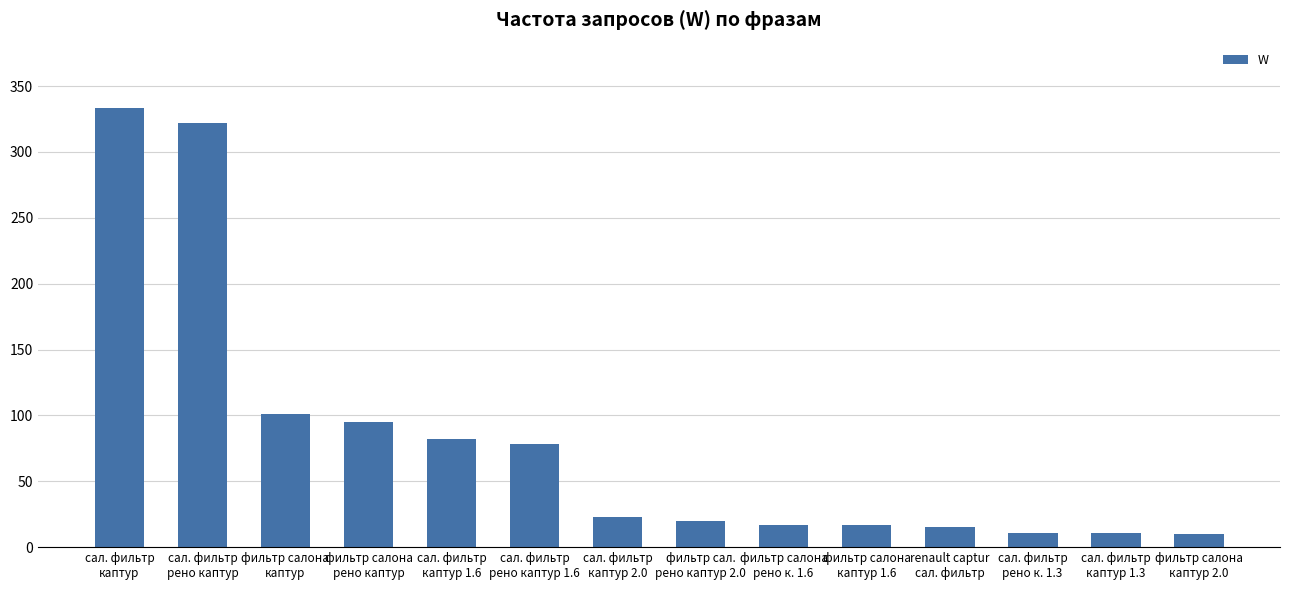

What is the difference between the maximum and second lowest values?

322